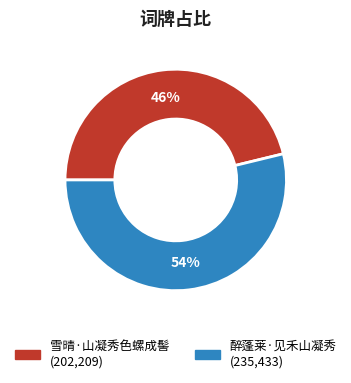

Count the number of slices in the pie.

2